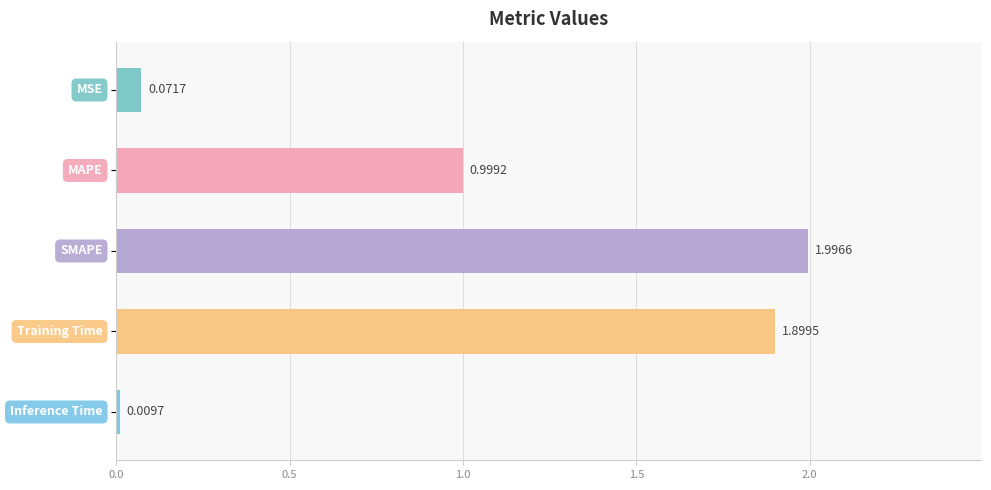

What is the difference between the maximum and minimum values?

2.0